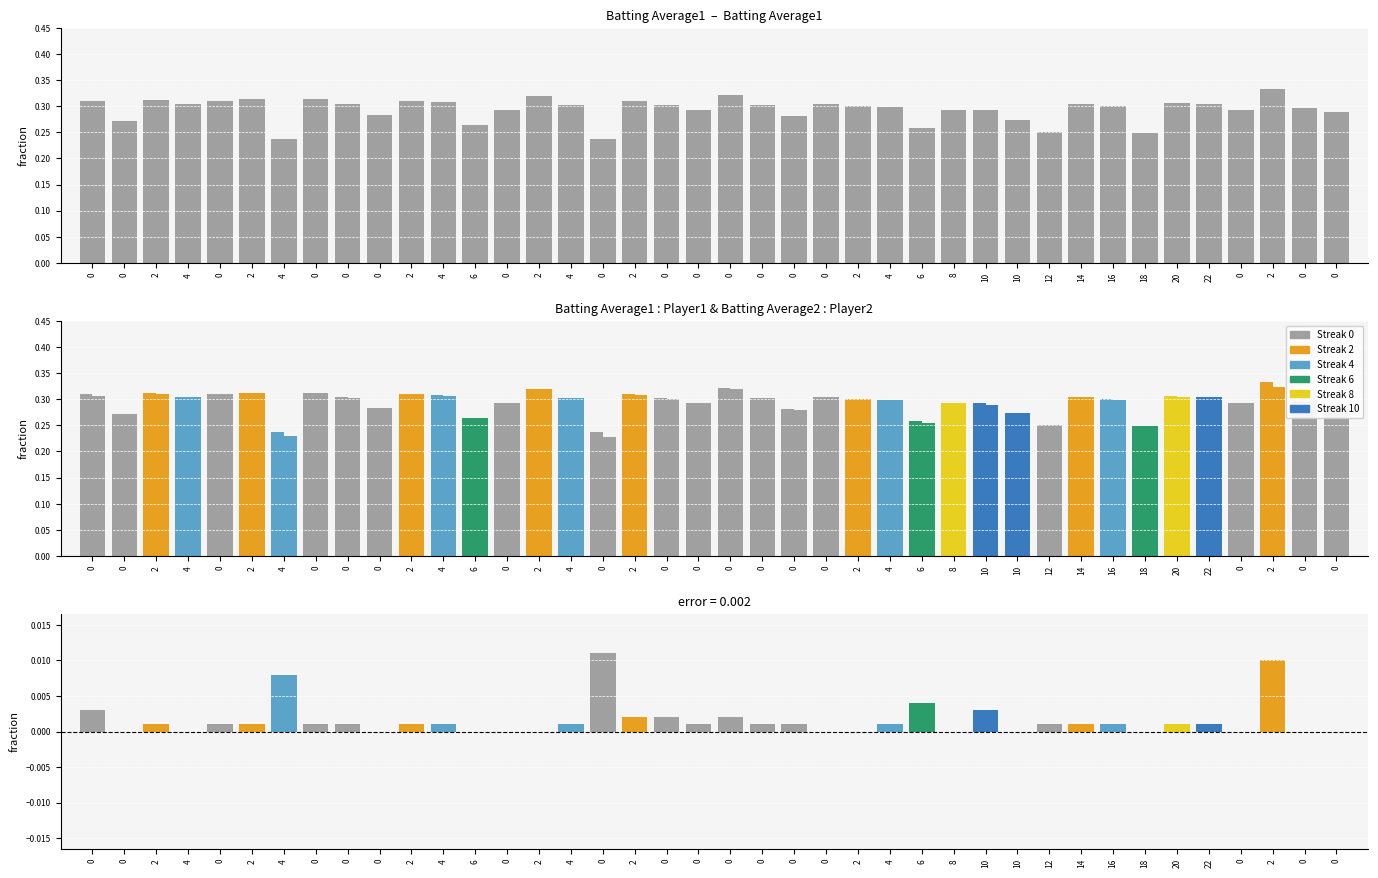

At 22, list the series in order from smallest to largest.

Difference (BA1 - BA2), Batting Average2, Batting Average1